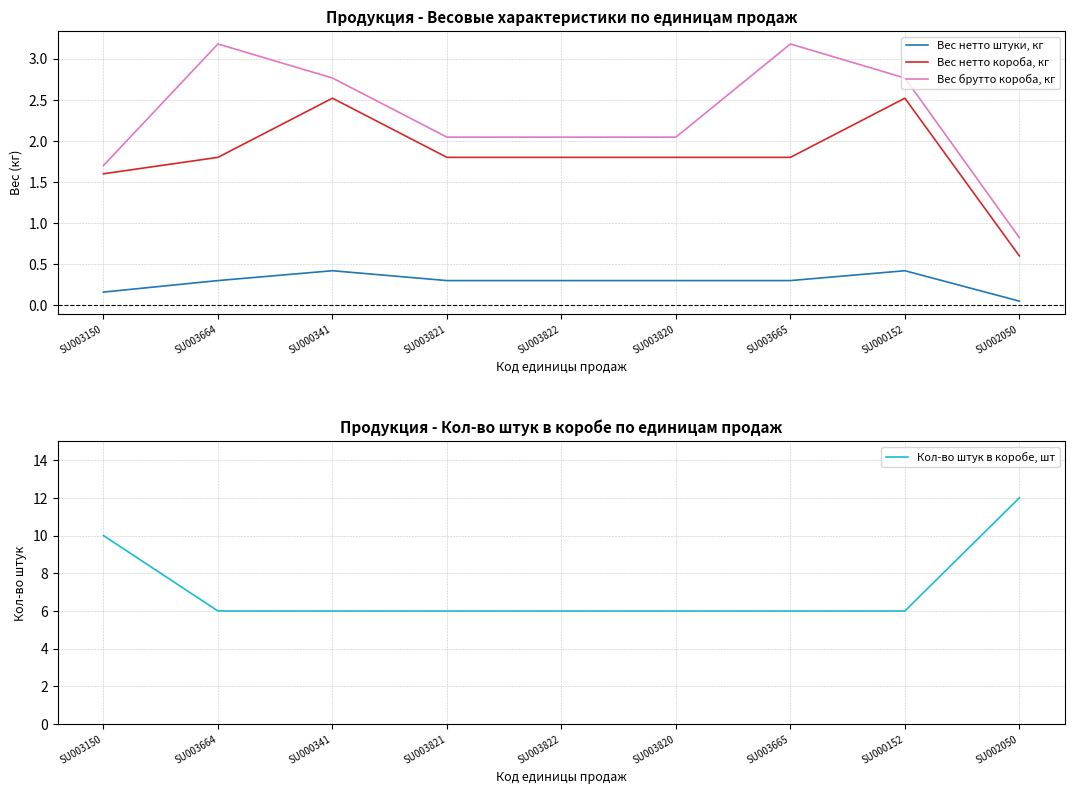

What is the difference between the highest and lowest values at SU002050?

11.9